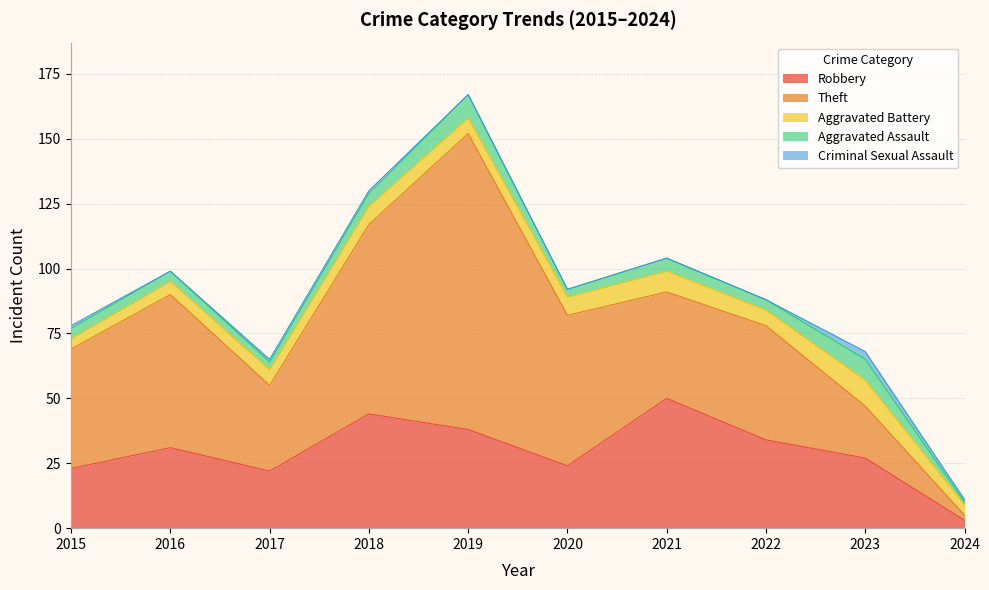

At how many categories does at least one series exceed 29?

8